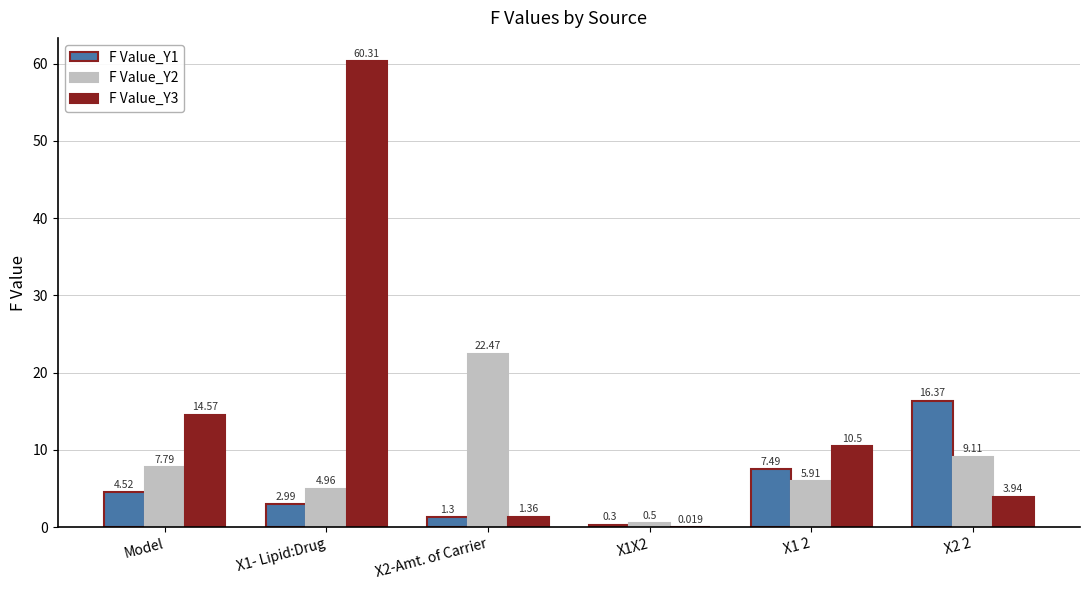

How many groups of bars are there?

6